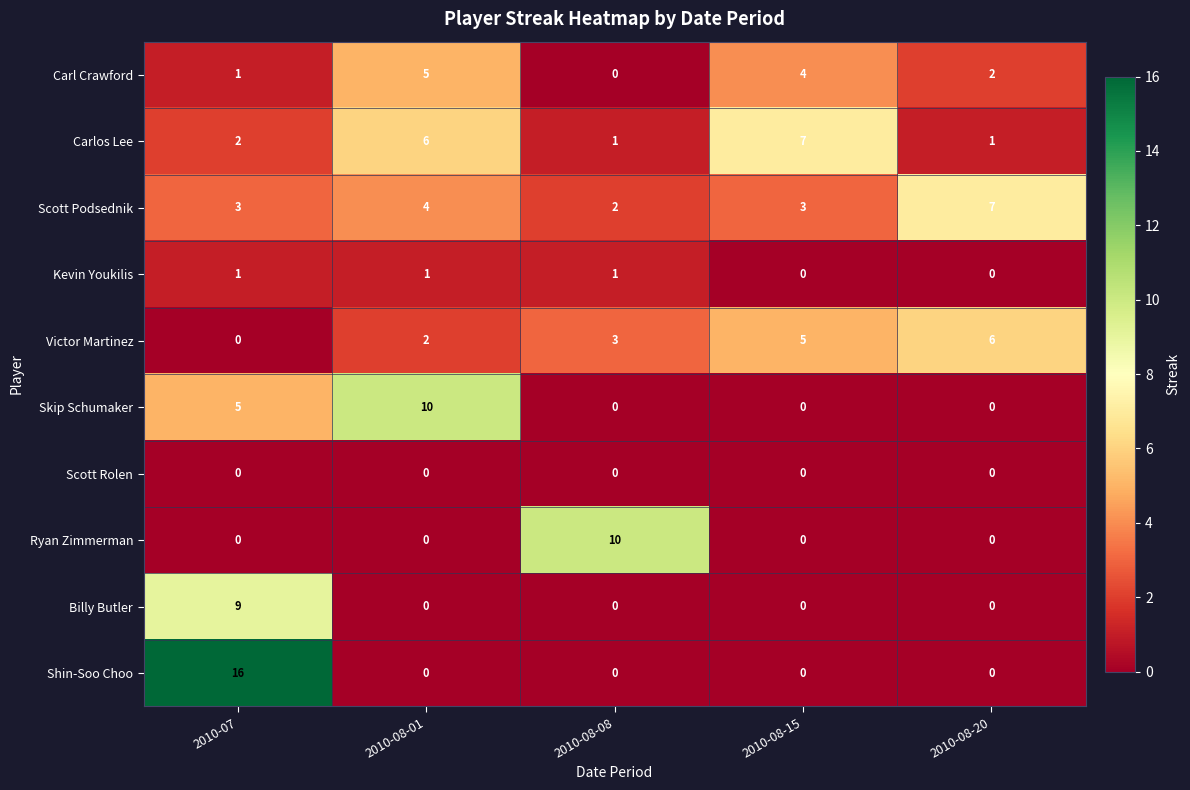

What is the difference between the maximum and minimum values in the Carl Crawford series?

5